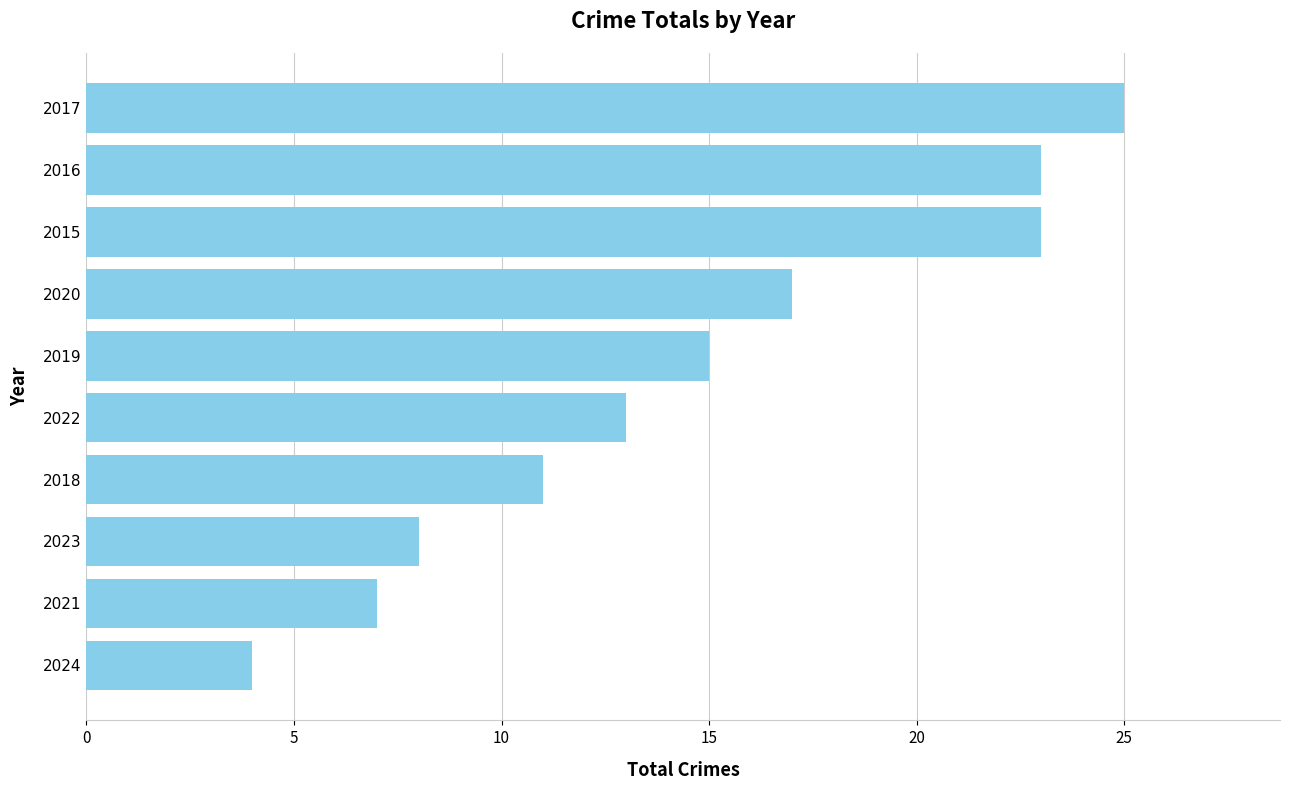

What is the approximate value at 2021, to the nearest 10?

10